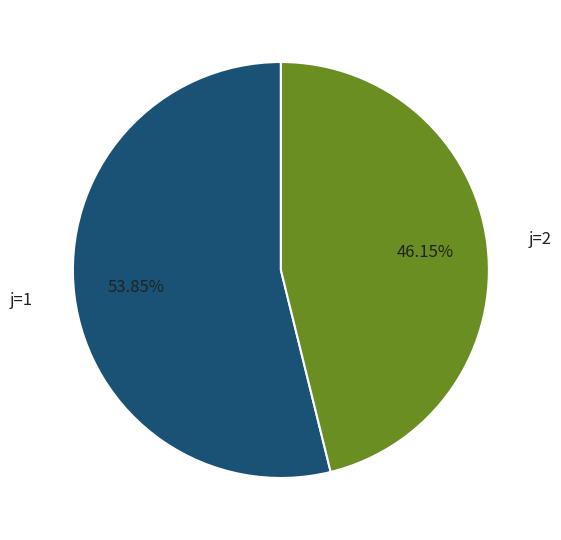

Which category has the biggest portion of the pie?

j=1